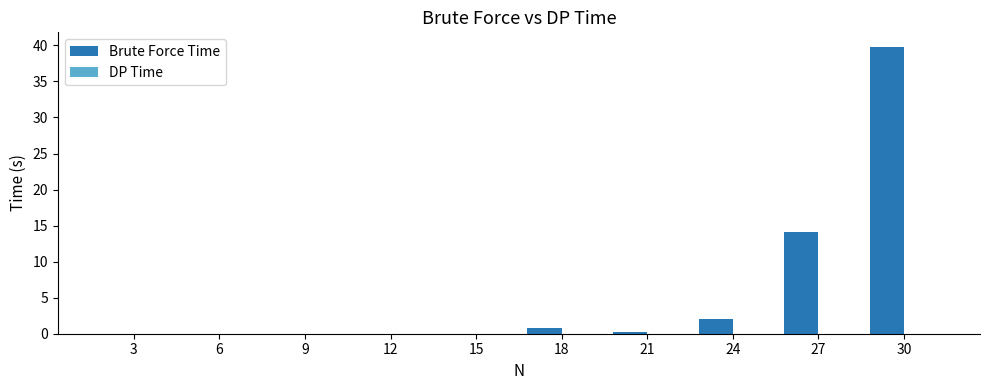

How many groups of bars are there?

10